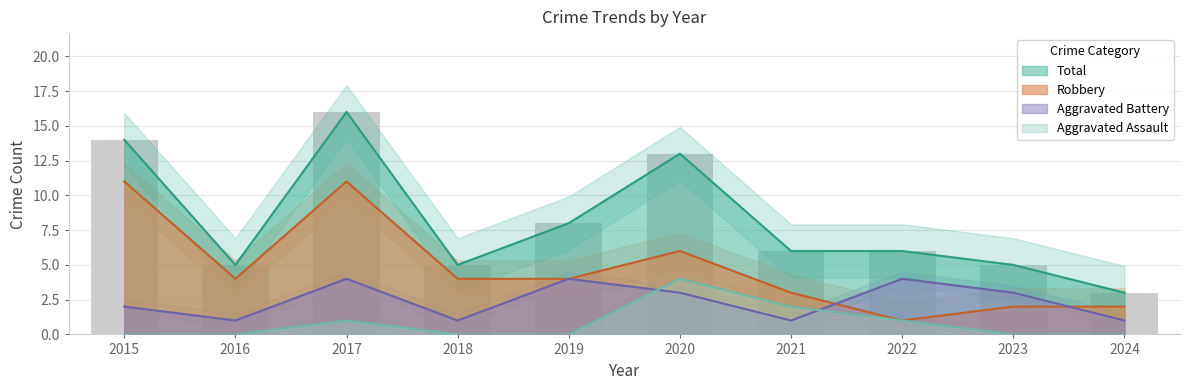

Reading right to left, extract all data points from this chart.

Aggravated Assault: 0	0	1	2	4	0	0	1	0	0
Aggravated Battery: 1	3	4	1	3	4	1	4	1	2
Robbery: 2	2	1	3	6	4	4	11	4	11
Total: 3	5	6	6	13	8	5	16	5	14